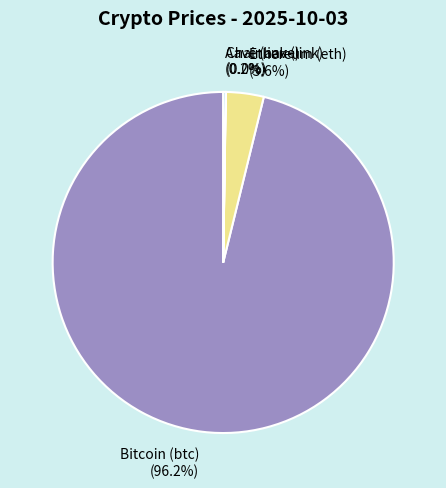

Is it true that Ethereum (eth) is 4% of the pie?

True